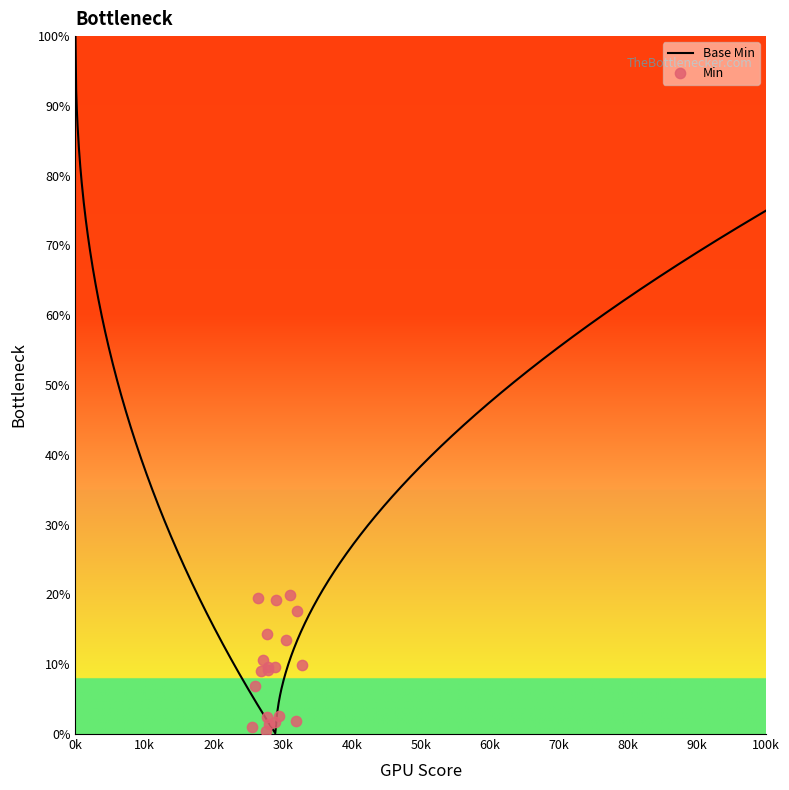

Between 1 and 0, which is larger?

1